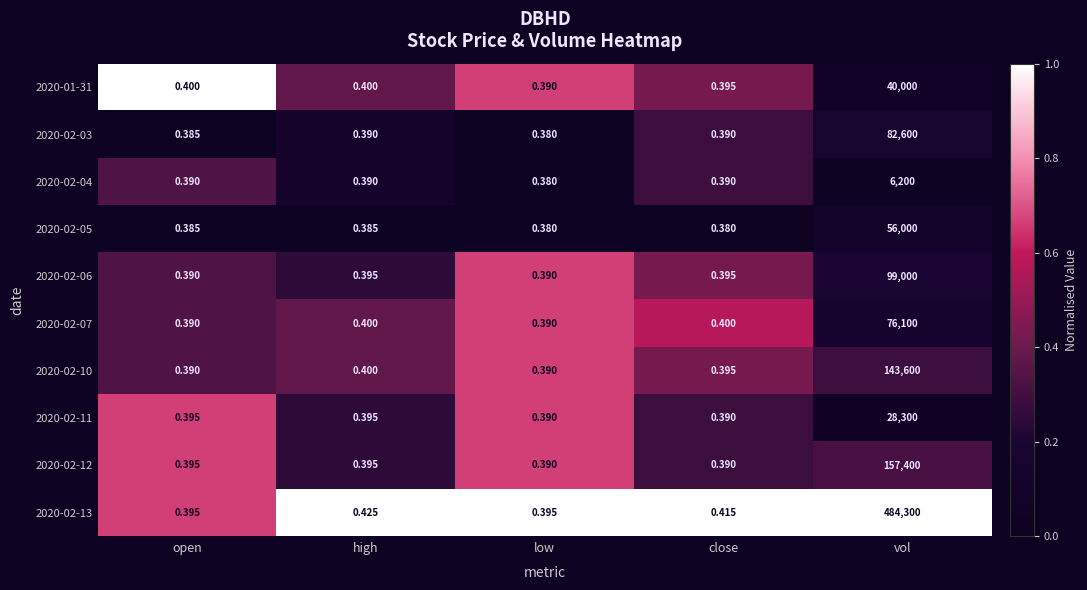

Which category has the lowest value in the 2020-02-04 series?

low